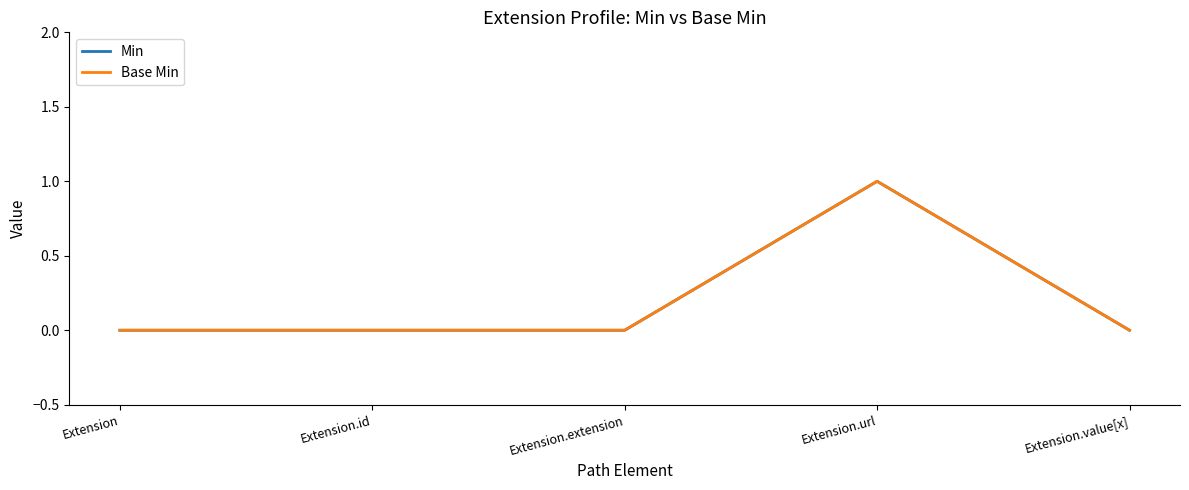

Which label corresponds to the largest value in the chart?

Extension.url